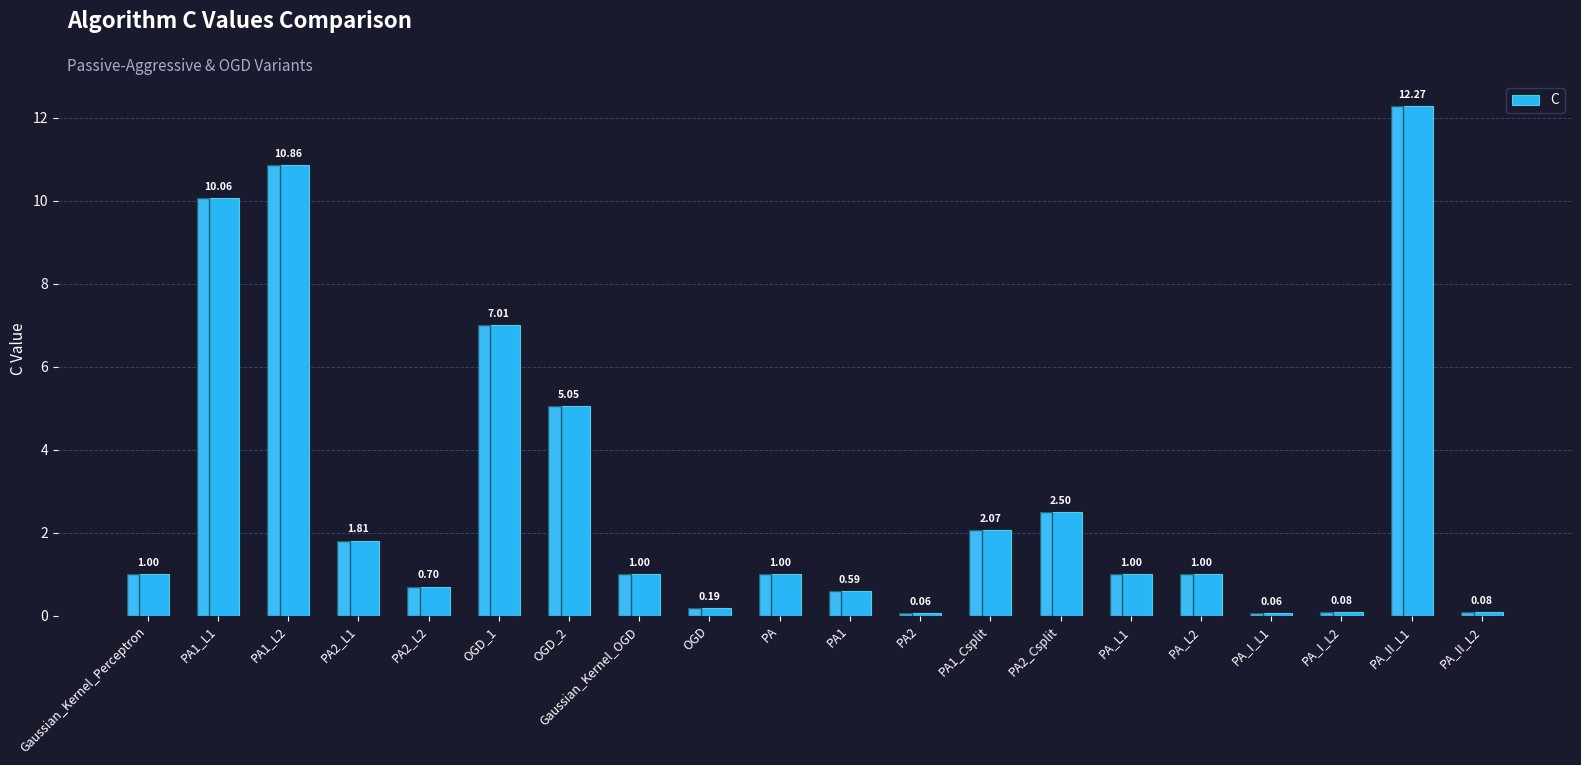

True or false: the data shows 1.0 at Gaussian_Kernel_Perceptron.

True